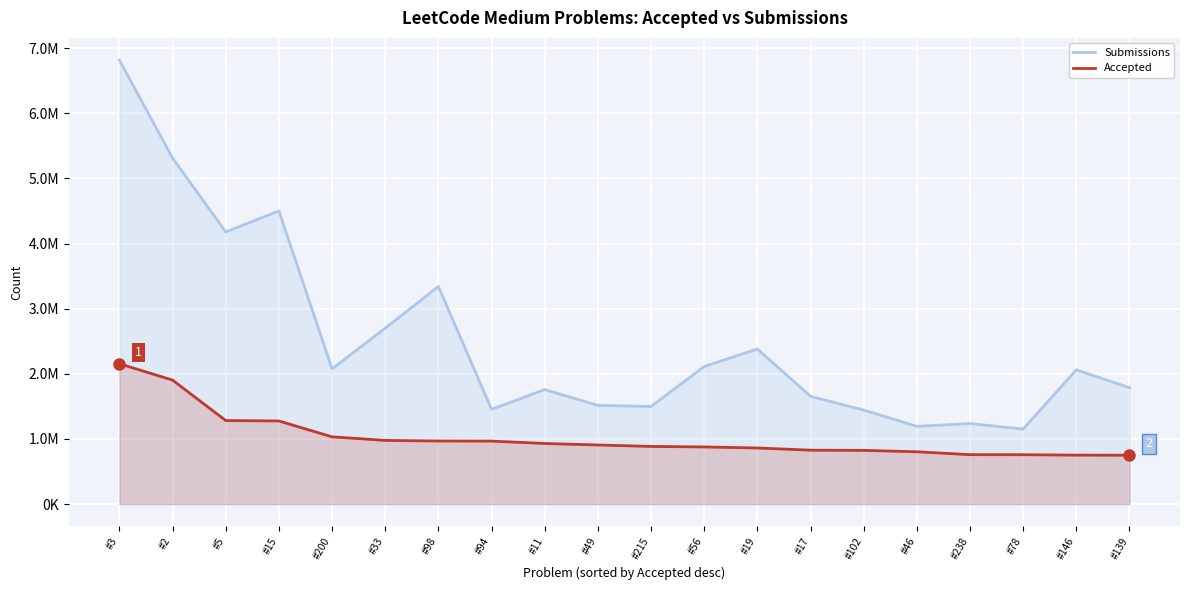

True or false: Submissions and Accepted cross at least once.

False